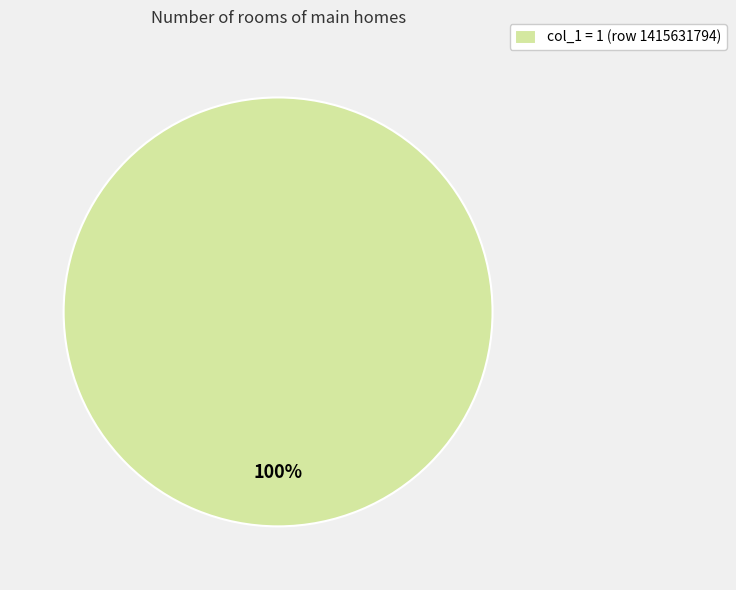

Which slice represents more than half of the pie?

col_1 = 1 (row 1415631794)